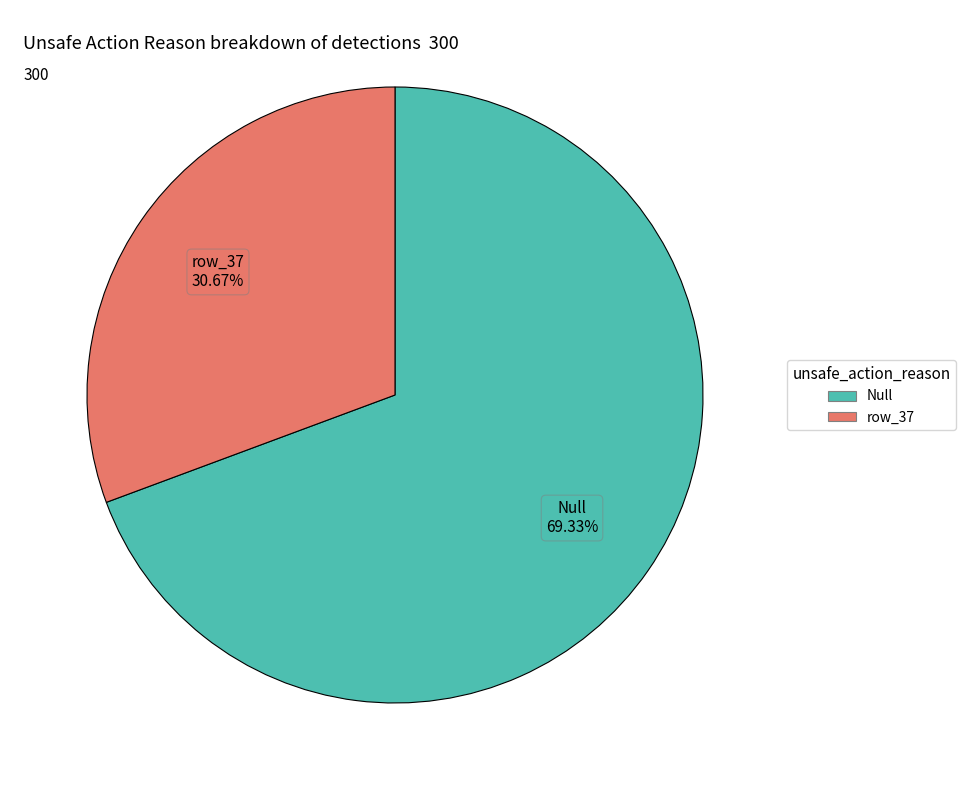

Which slice is the largest?

Null